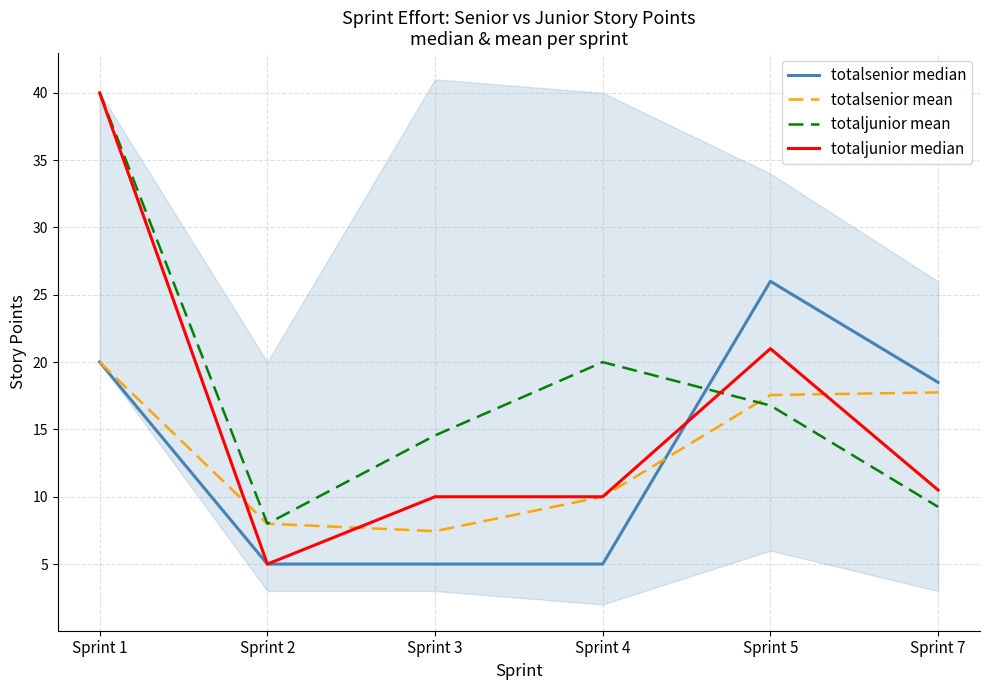

How many lines are shown in the chart?

4